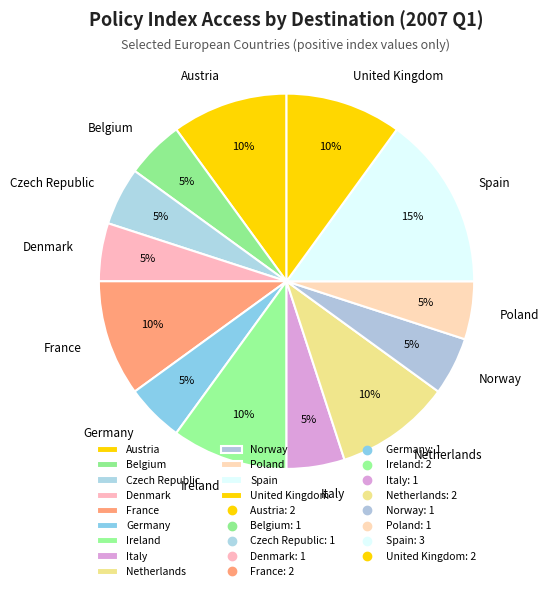

Which slice is the largest?

Spain